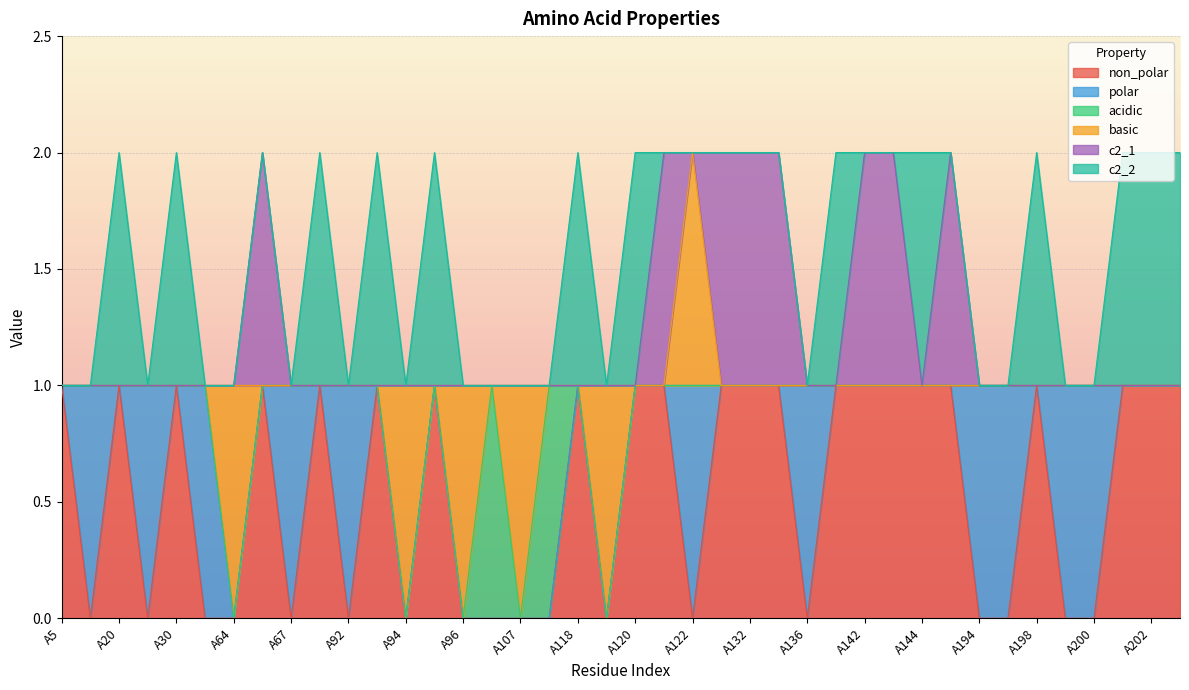

Between A94 and A202, which series saw the biggest shift?

non_polar